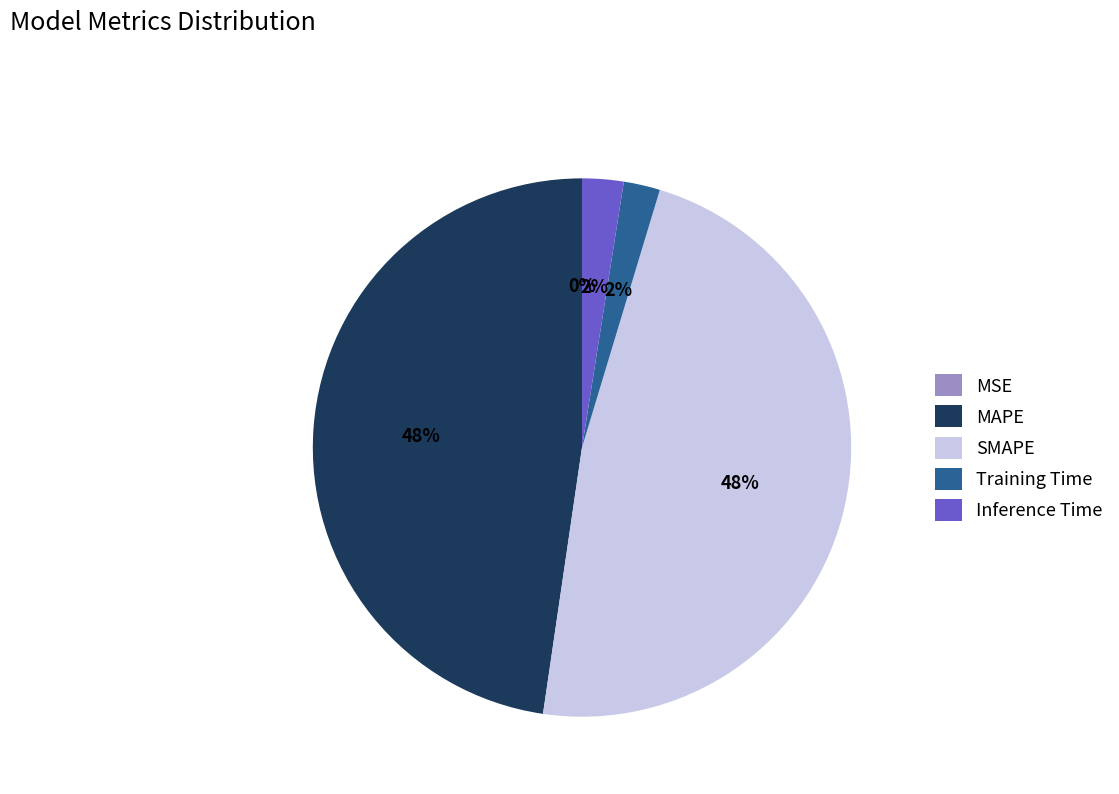

Is there a majority slice in this chart?

No